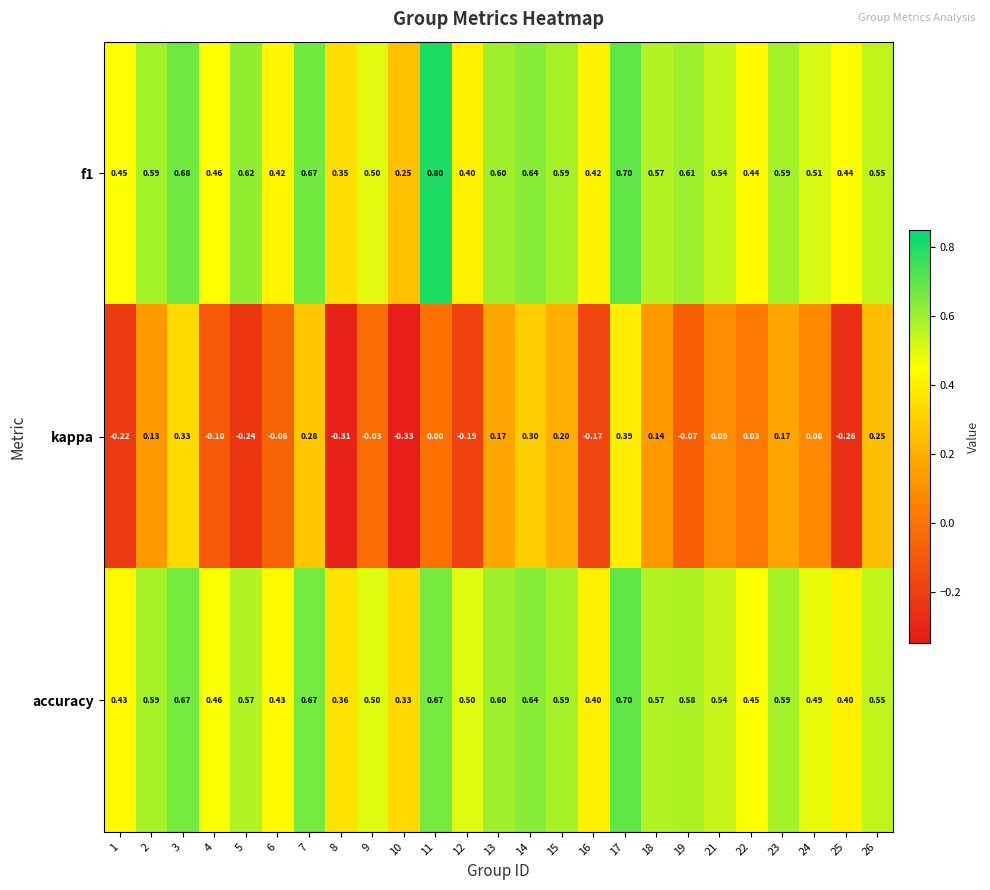

How many data points does each series have?

25